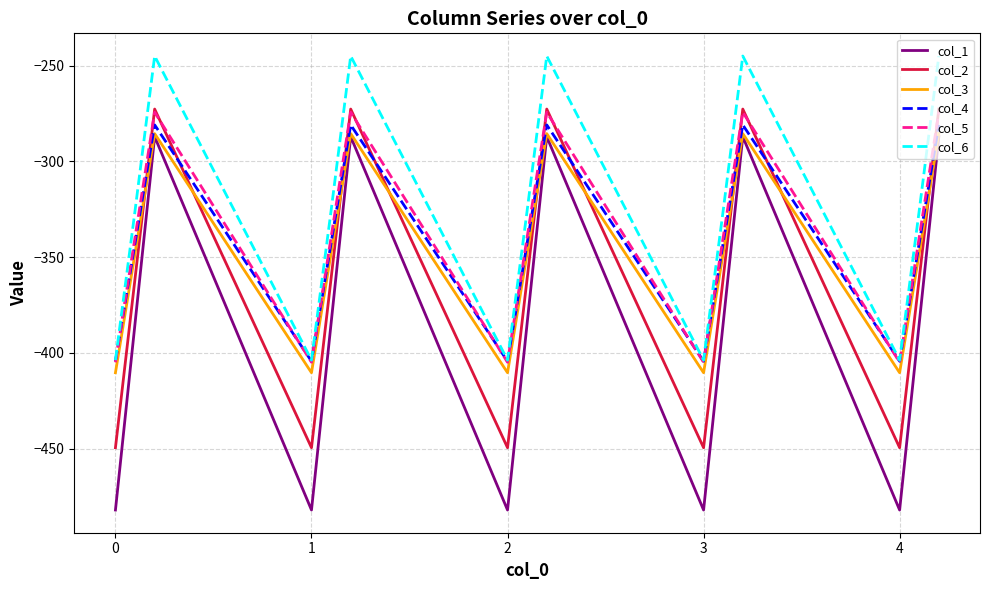

What is the smallest value displayed?

-482.0